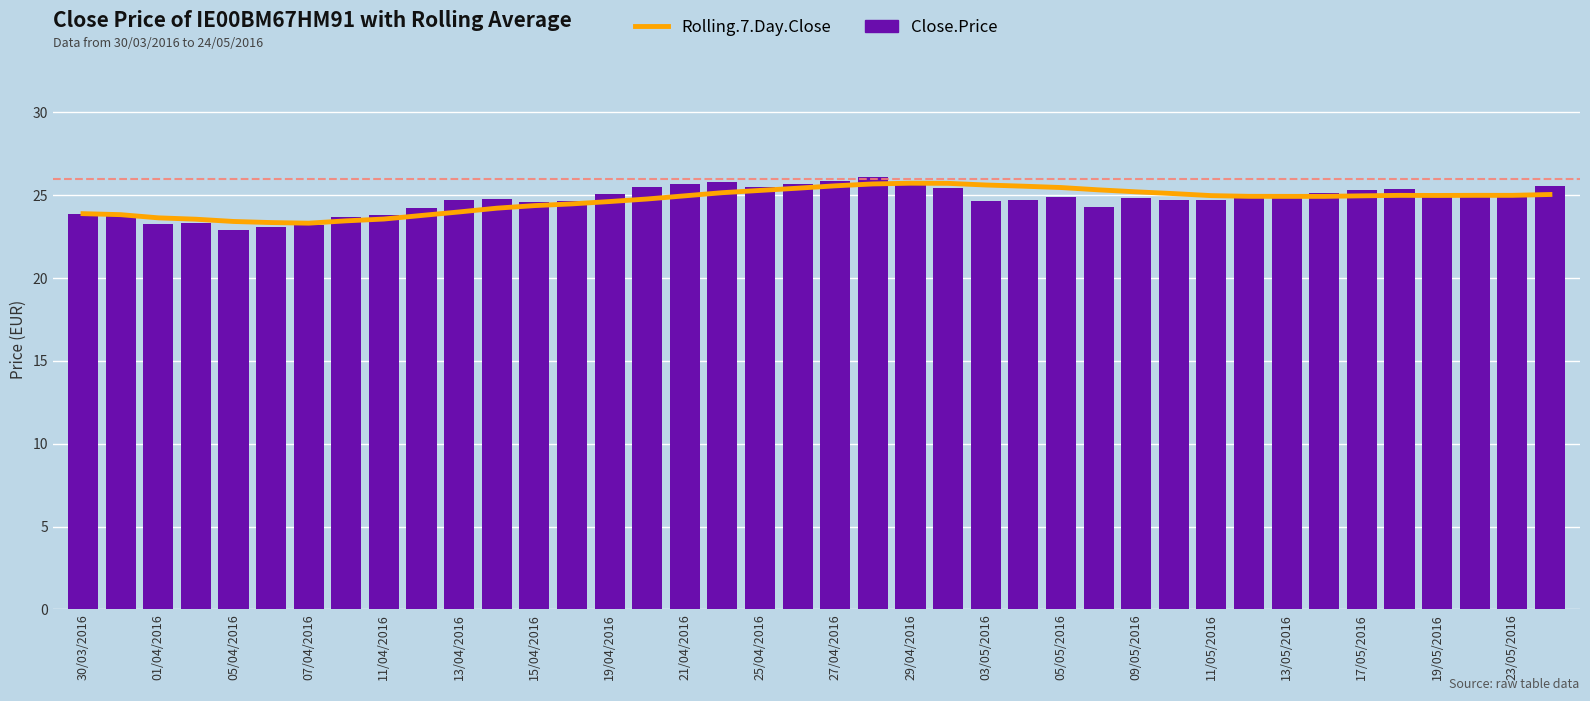

Reading right to left, transcribe all the data shown in this chart.

Rolling.7.Day.Close: 25.0	25.0	25.0	25.0	25.0	25.0	24.9	24.9	24.9	25.0	25.1	25.2	25.3	25.5	25.5	25.6	25.7	25.7	25.7	25.6	25.4	25.3	25.2	25.0	24.8	24.6	24.5	24.4	24.2	24.0	23.8	23.6	23.5	23.3	23.4	23.4	23.6	23.6	23.8	23.9
Close.Price: 25.6	25.2	25.2	24.9	25.4	25.3	25.2	25.1	25.1	24.7	24.7	24.9	24.3	24.9	24.7	24.7	25.4	25.7	26.1	25.8	25.7	25.5	25.8	25.7	25.5	25.1	24.6	24.6	24.8	24.7	24.2	23.8	23.7	23.2	23.1	22.9	23.3	23.2	23.8	23.9